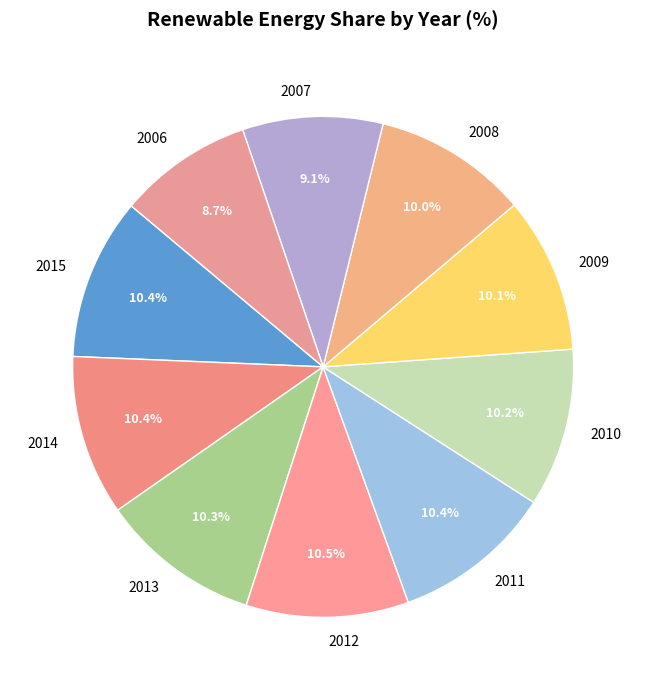

Does any single category account for the majority?

No